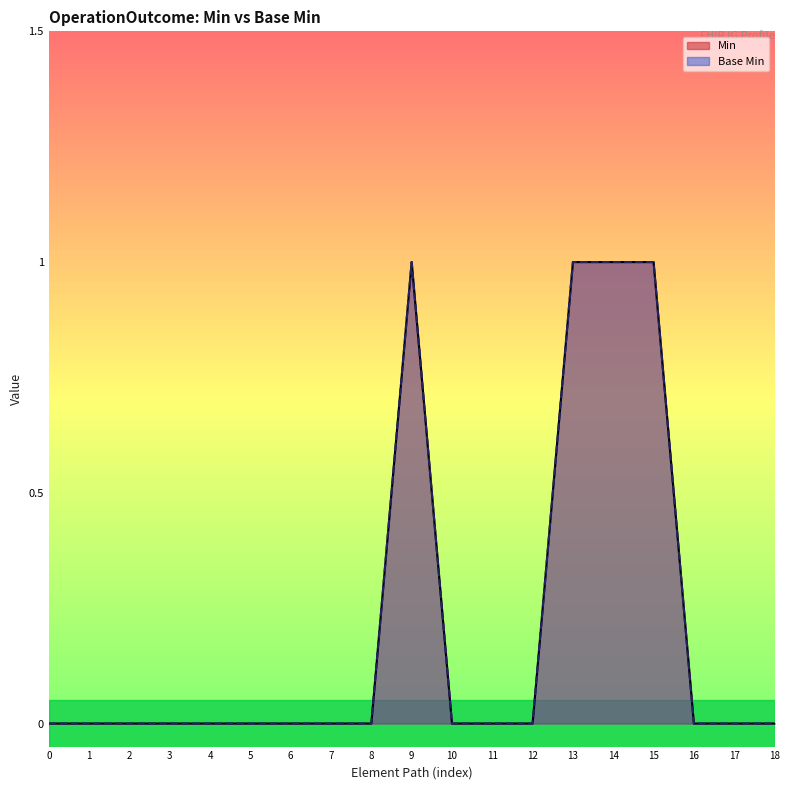

The Min series shows 0 at 7. True or false?

True